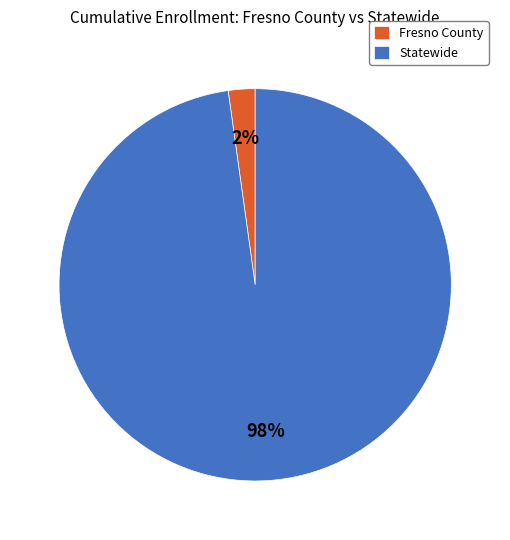

Combined, do Fresno County and Statewide account for over 50%?

Yes